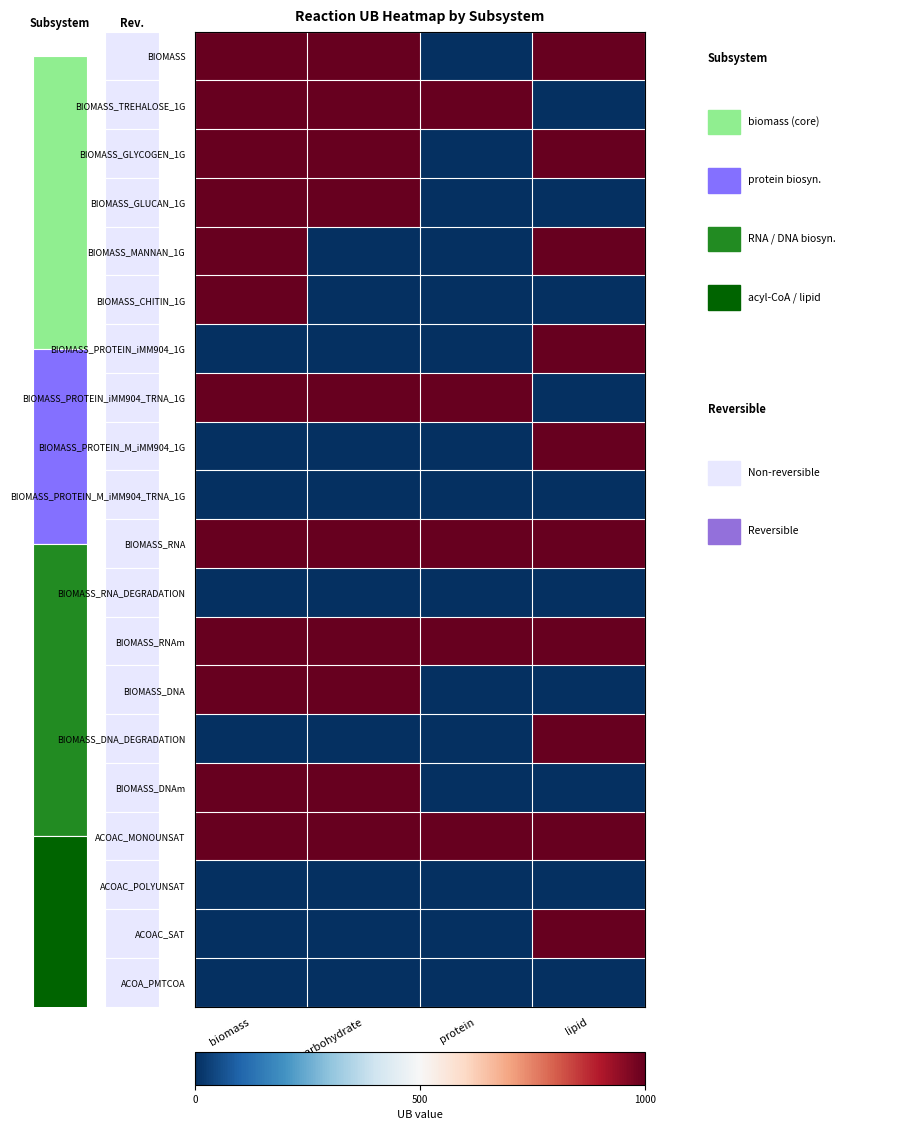

Reading right to left, transcribe all the data shown in this chart.

BIOMASS: lipid=1	protein=0	carbohydrate=1	biomass=1
BIOMASS_TREHALOSE_1G: lipid=0	protein=1	carbohydrate=1	biomass=1
BIOMASS_GLYCOGEN_1G: lipid=1	protein=0	carbohydrate=1	biomass=1
BIOMASS_GLUCAN_1G: lipid=0	protein=0	carbohydrate=1	biomass=1
BIOMASS_MANNAN_1G: lipid=1	protein=0	carbohydrate=0	biomass=1
BIOMASS_CHITIN_1G: lipid=0	protein=0	carbohydrate=0	biomass=1
BIOMASS_PROTEIN_iMM904_1G: lipid=1	protein=0	carbohydrate=0	biomass=0
BIOMASS_PROTEIN_iMM904_TRNA_1G: lipid=0	protein=1	carbohydrate=1	biomass=1
BIOMASS_PROTEIN_M_iMM904_1G: lipid=1	protein=0	carbohydrate=0	biomass=0
BIOMASS_PROTEIN_M_iMM904_TRNA_1G: lipid=0	protein=0	carbohydrate=0	biomass=0
BIOMASS_RNA: lipid=1	protein=1	carbohydrate=1	biomass=1
BIOMASS_RNA_DEGRADATION: lipid=0	protein=0	carbohydrate=0	biomass=0
BIOMASS_RNAm: lipid=1	protein=1	carbohydrate=1	biomass=1
BIOMASS_DNA: lipid=0	protein=0	carbohydrate=1	biomass=1
BIOMASS_DNA_DEGRADATION: lipid=1	protein=0	carbohydrate=0	biomass=0
BIOMASS_DNAm: lipid=0	protein=0	carbohydrate=1	biomass=1
ACOAC_MONOUNSAT: lipid=1	protein=1	carbohydrate=1	biomass=1
ACOAC_POLYUNSAT: lipid=0	protein=0	carbohydrate=0	biomass=0
ACOAC_SAT: lipid=1	protein=0	carbohydrate=0	biomass=0
ACOA_PMTCOA: lipid=0	protein=0	carbohydrate=0	biomass=0